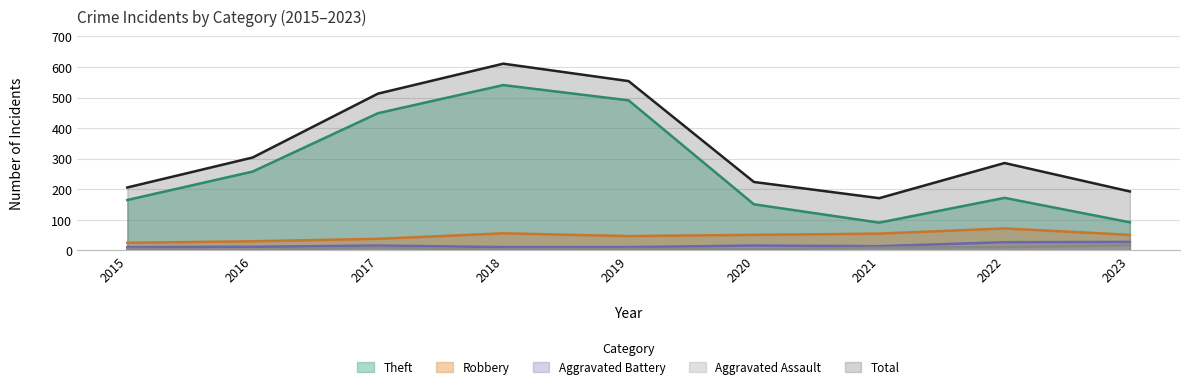

Is the value of Total at 2018 greater than the value of Robbery at 2018?

Yes